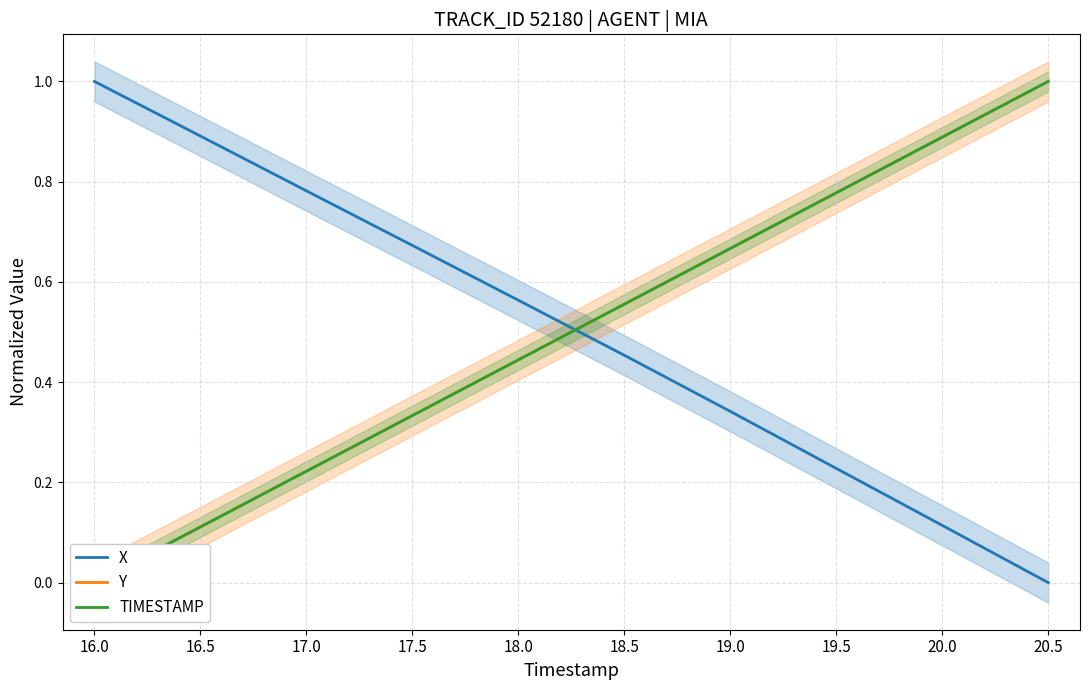

List the labels in order of X value, smallest first.

20.5, 20.0, 19.5, 19.0, 18.5, 18.0, 17.5, 17.0, 16.5, 16.0